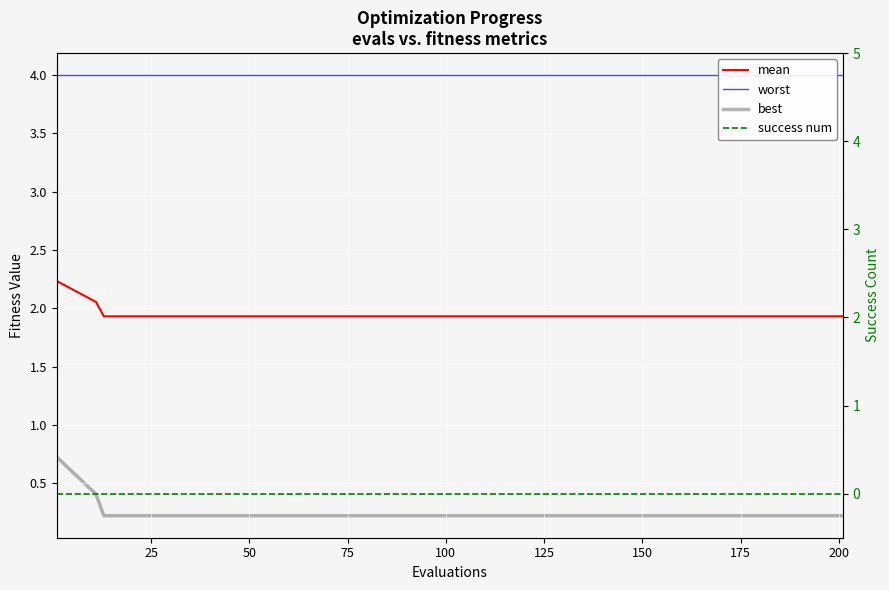

Reading right to left, transcribe all the data shown in this chart.

mean: 1.9	1.9	1.9	1.9	1.9	1.9	1.9	1.9	1.9	1.9	1.9	1.9	1.9	1.9	1.9	1.9	1.9	1.9	2.1	2.2
worst: 4.0	4.0	4.0	4.0	4.0	4.0	4.0	4.0	4.0	4.0	4.0	4.0	4.0	4.0	4.0	4.0	4.0	4.0	4.0	4.0
best: 0.2	0.2	0.2	0.2	0.2	0.2	0.2	0.2	0.2	0.2	0.2	0.2	0.2	0.2	0.2	0.2	0.2	0.2	0.4	0.7
success num: 0.0	0.0	0.0	0.0	0.0	0.0	0.0	0.0	0.0	0.0	0.0	0.0	0.0	0.0	0.0	0.0	0.0	0.0	0.0	0.0